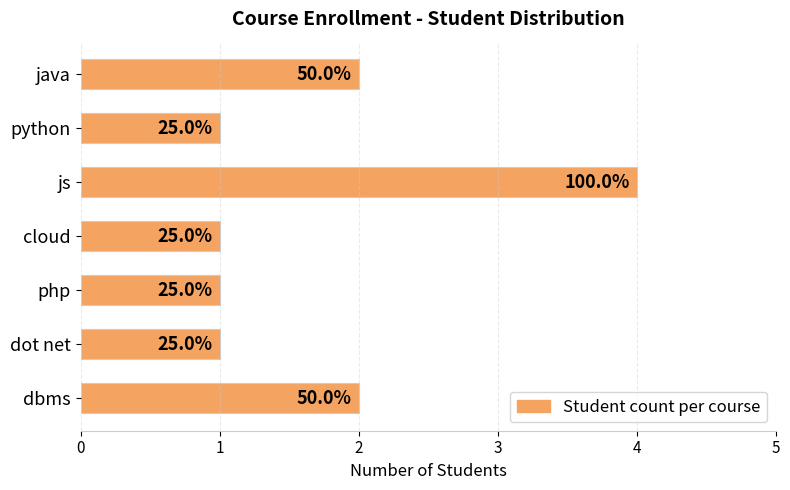

How many bars are there in total?

7